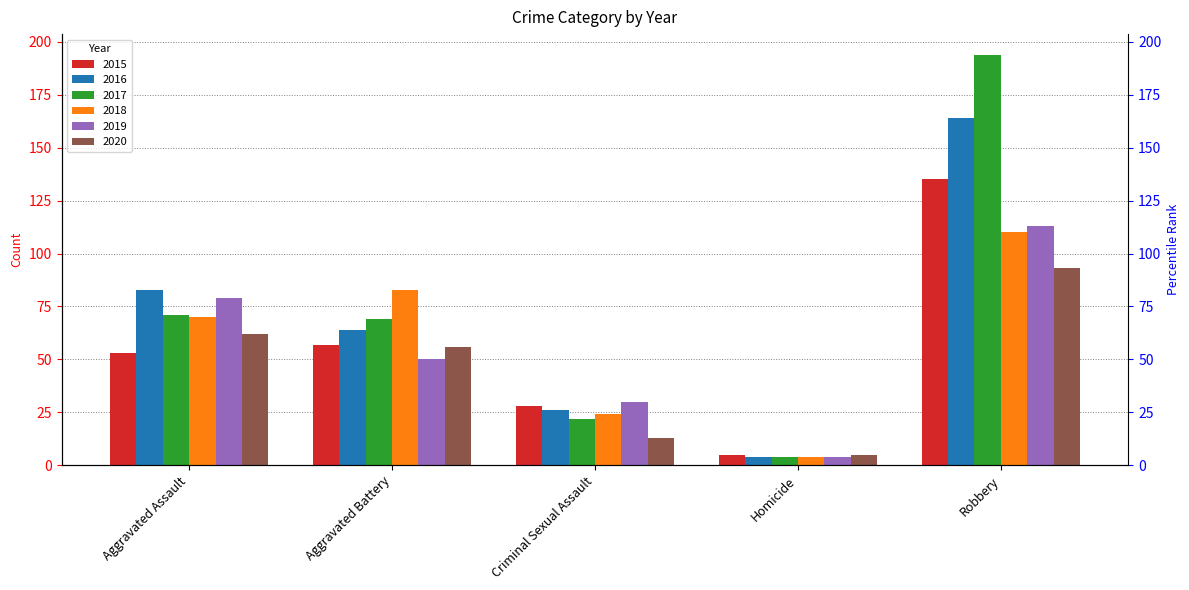

How many data points does each series have?

5